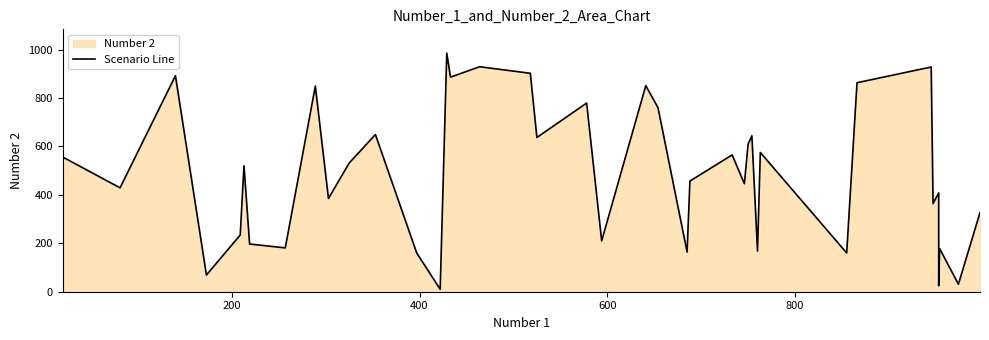

The chart shows a value of 194 at 19. True or false?

False